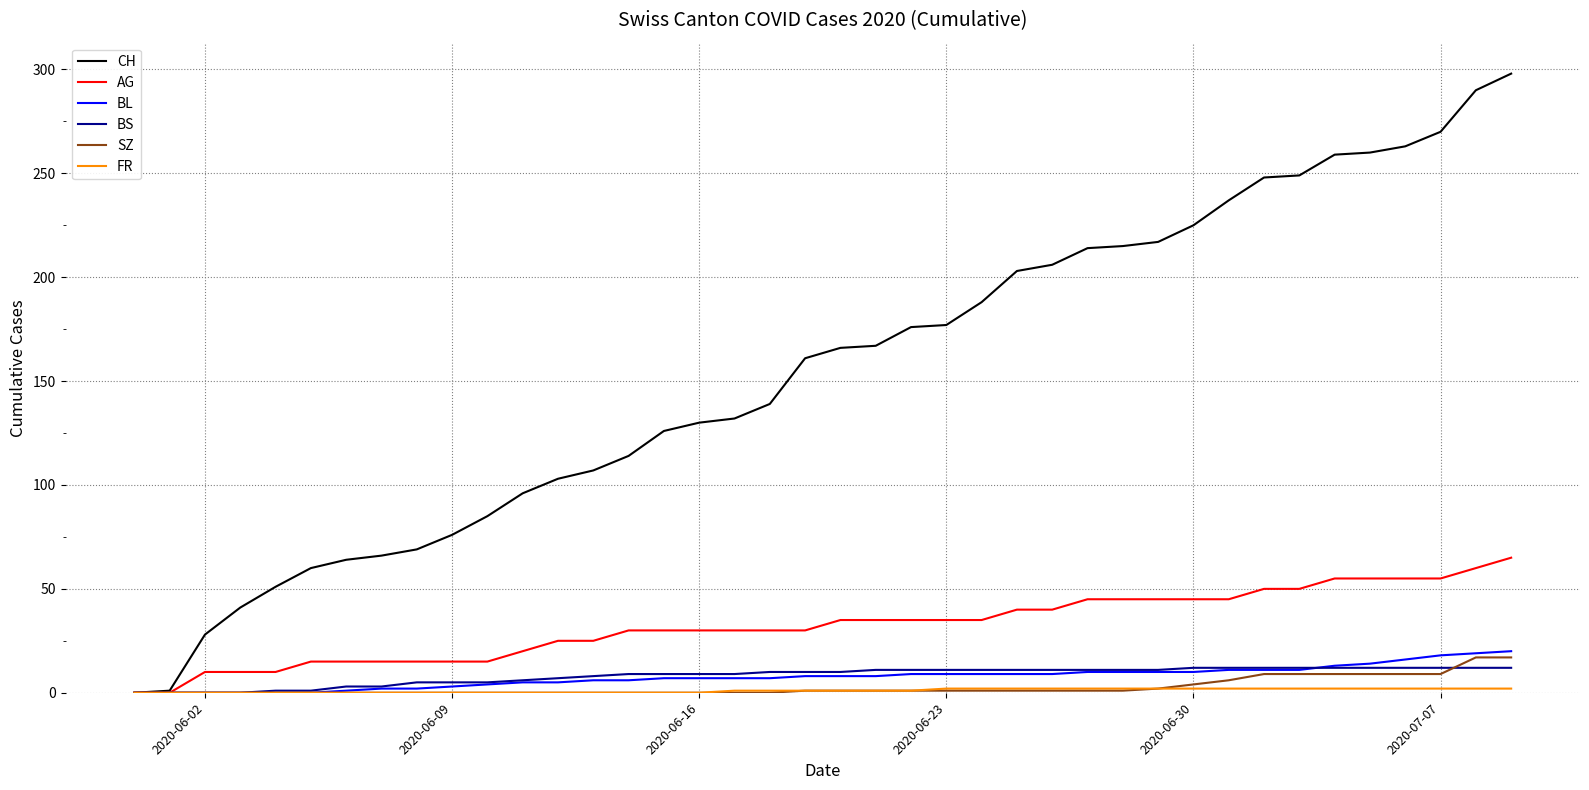

Which series has the largest range (max minus min)?

CH